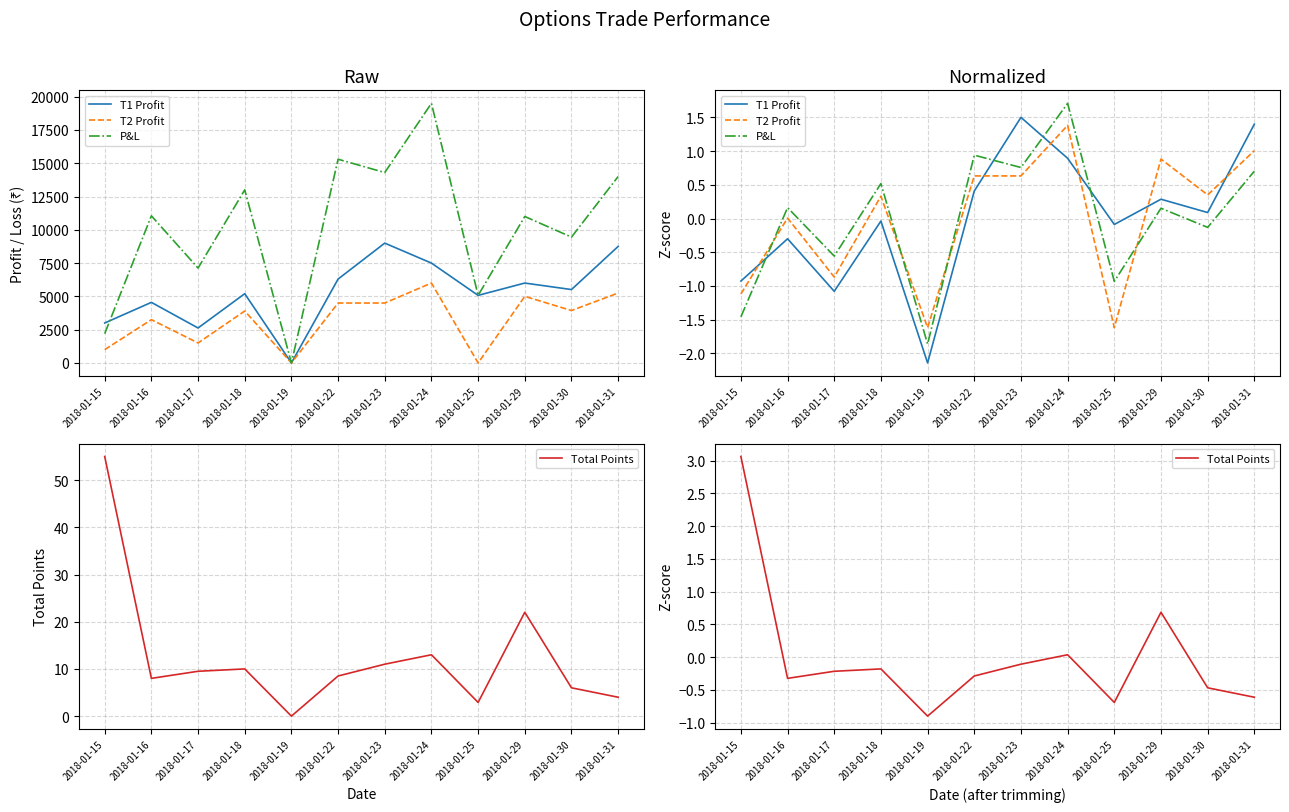

Between which two adjacent categories do T1 Profit and P&L first intersect?

2018-01-15 and 2018-01-16